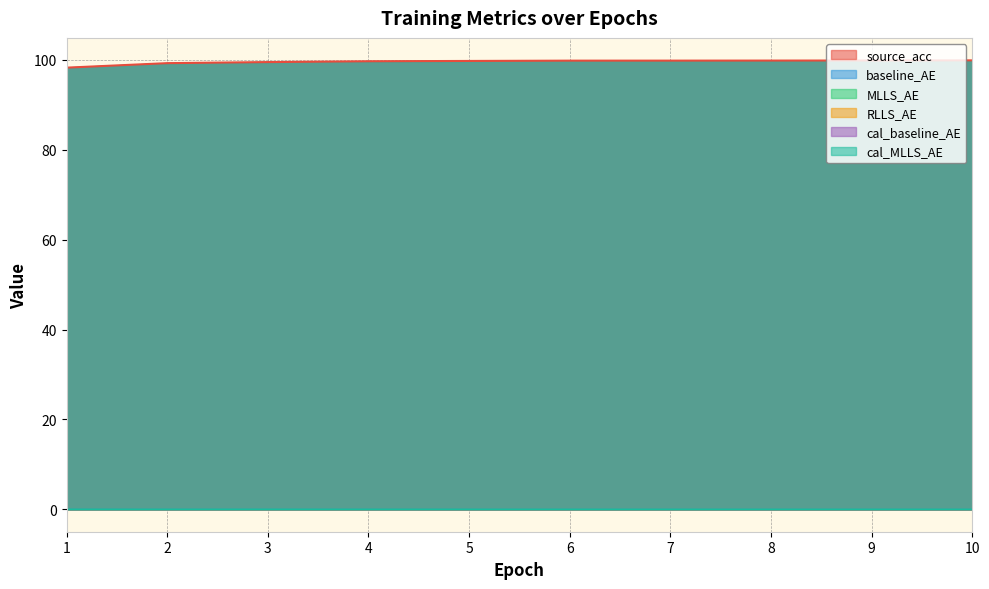

True or false: cal_baseline_AE and RLLS_AE cross at least once.

False